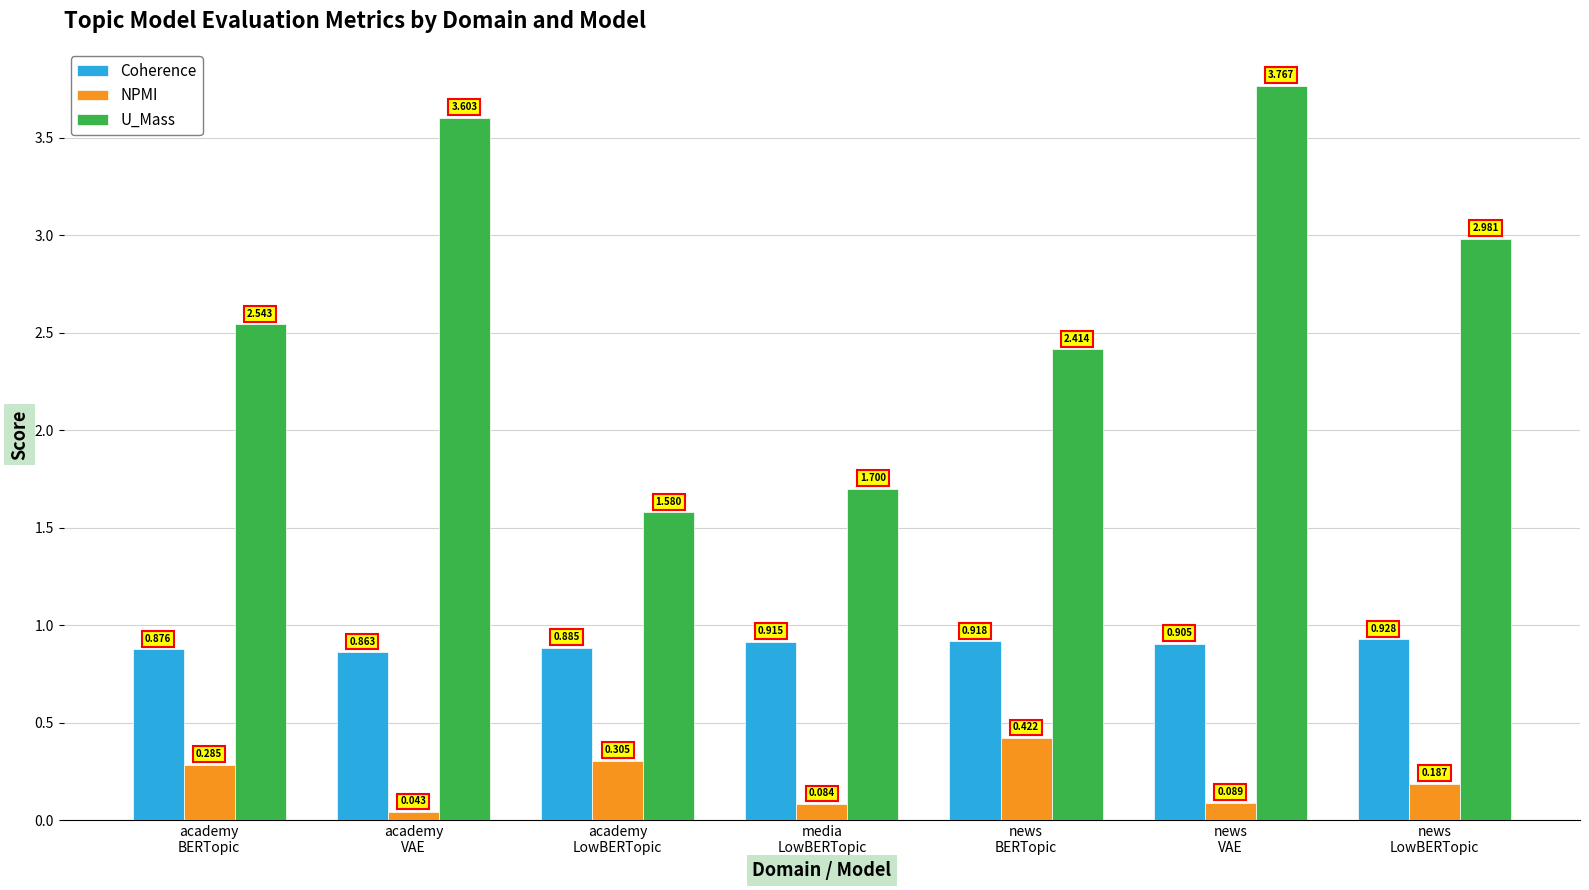

Which series has the largest range (max minus min)?

U_Mass